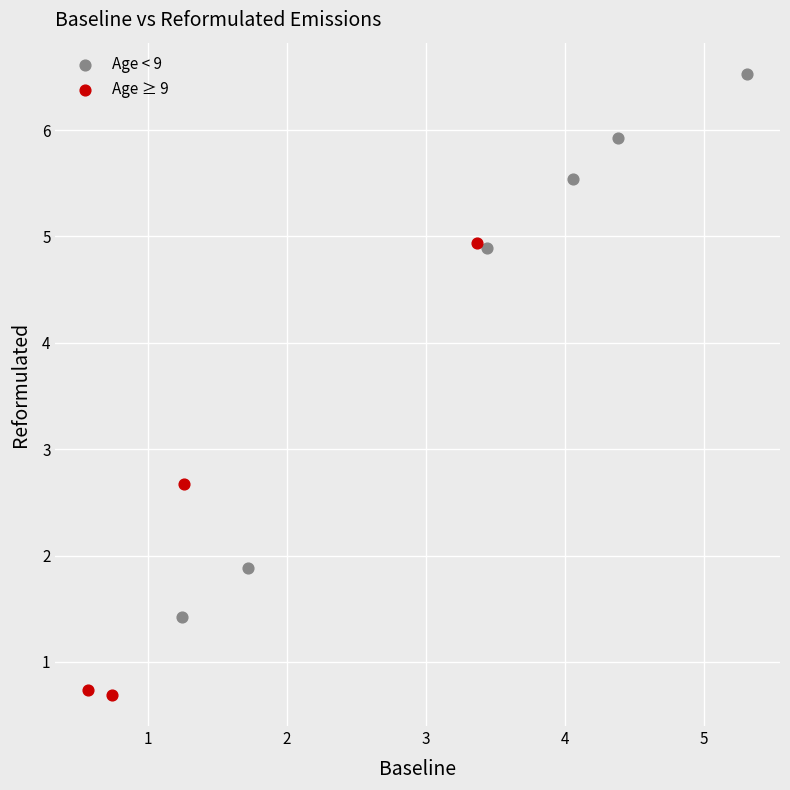

What are all the series names shown in the legend?

Age < 9, Age ≥ 9